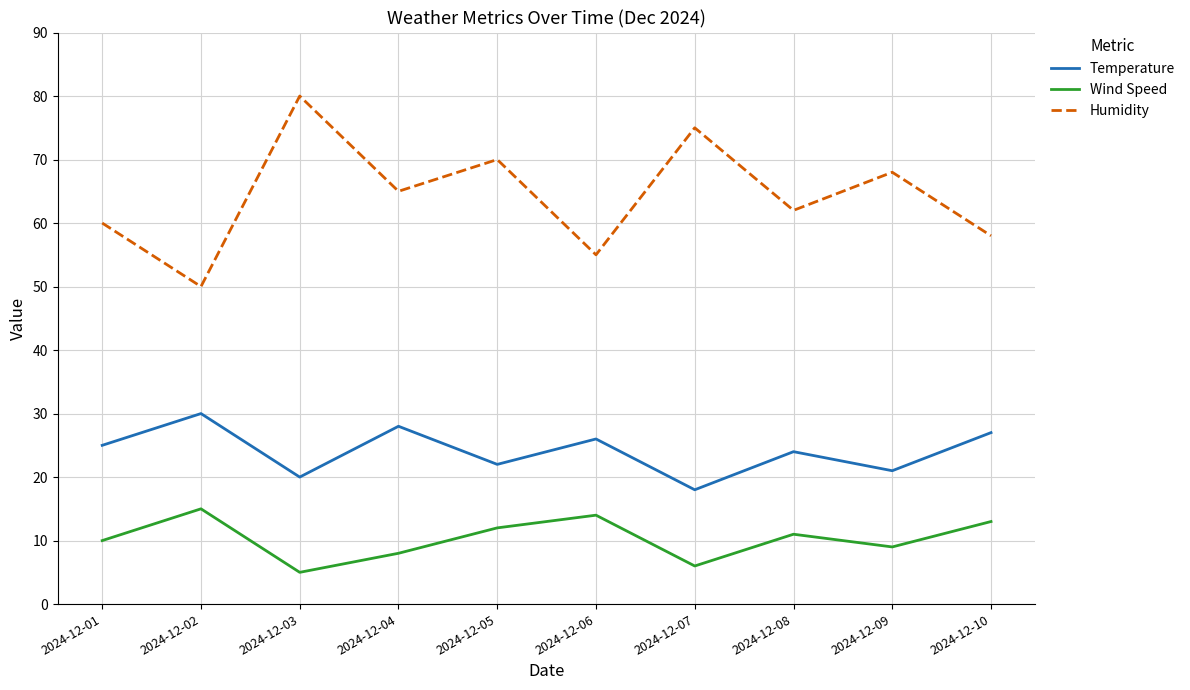

True or false: Humidity and Wind Speed intersect in this chart.

False